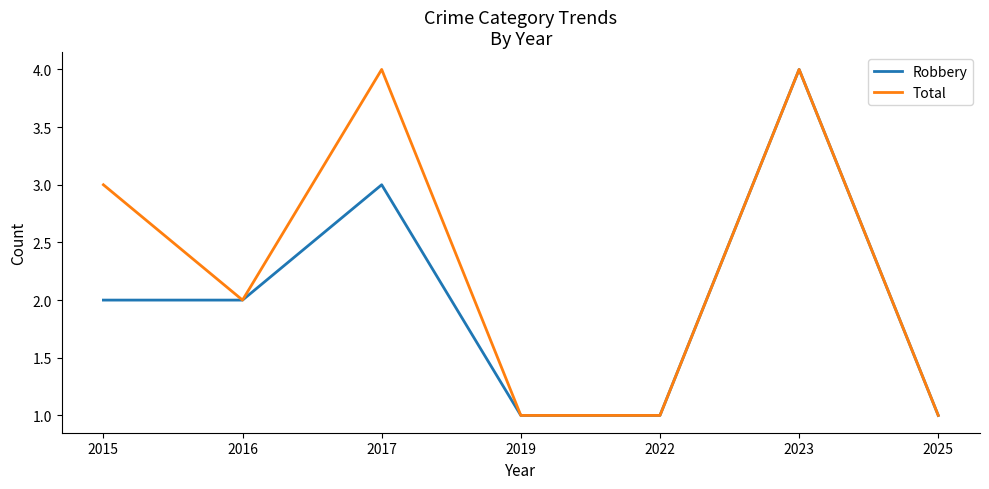

At which category is the sum across all series the highest?

2023